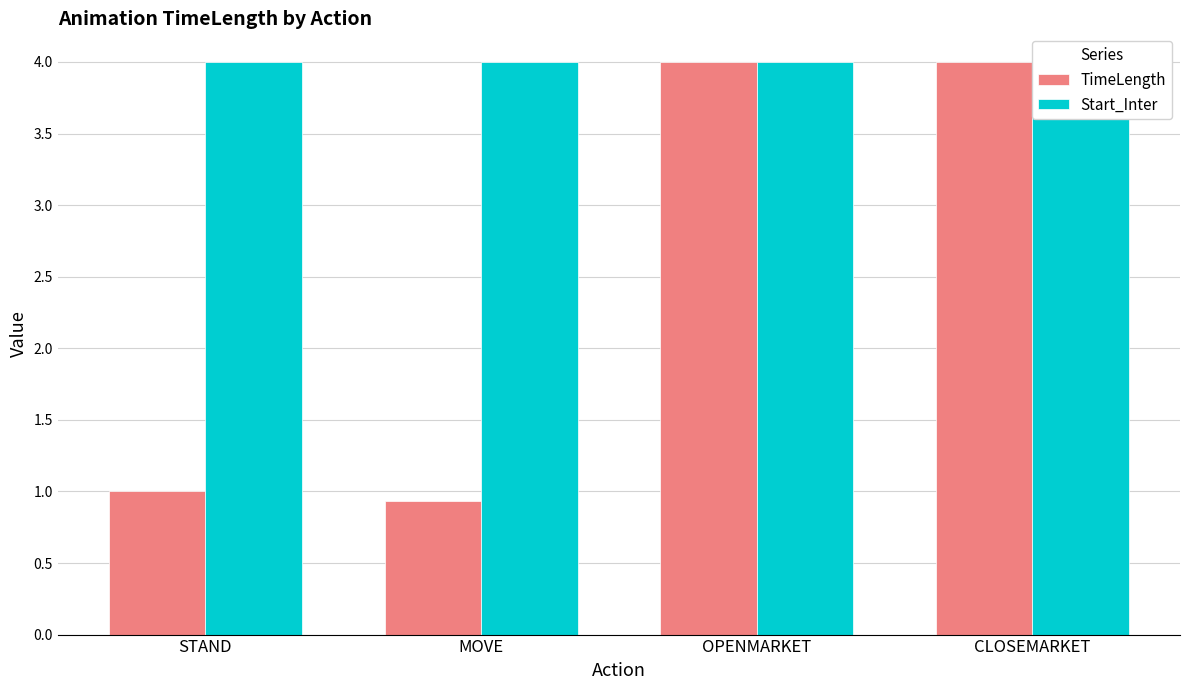

Which label corresponds to the largest value in the chart?

OPENMARKET